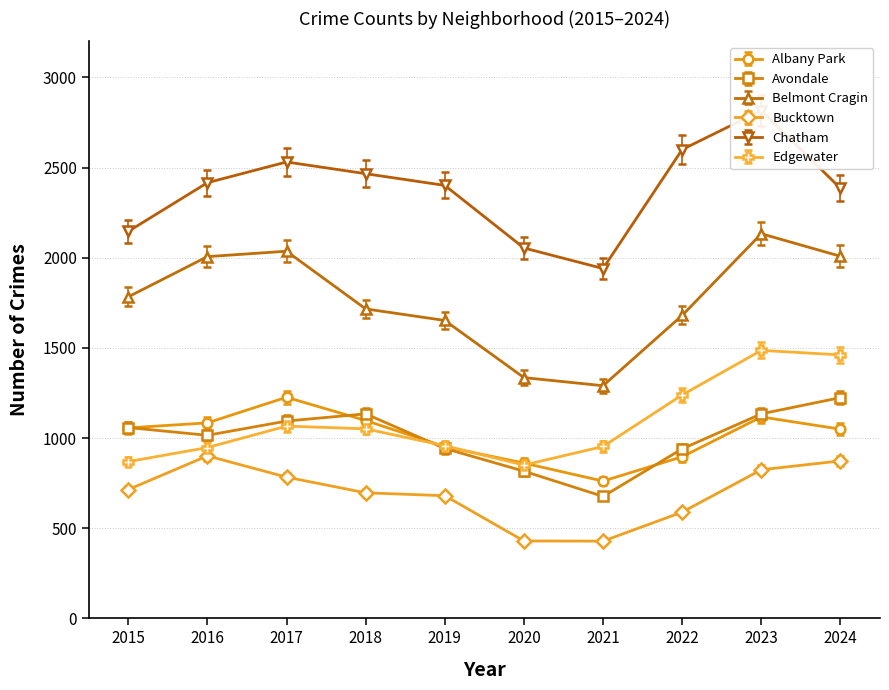

Where does the Belmont Cragin series first go above 1783?

2016